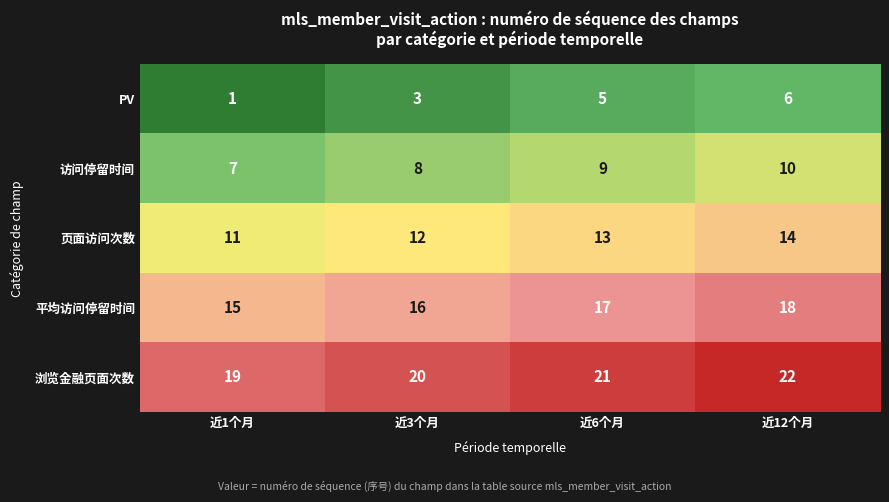

At which category is the sum across all series the highest?

近12个月